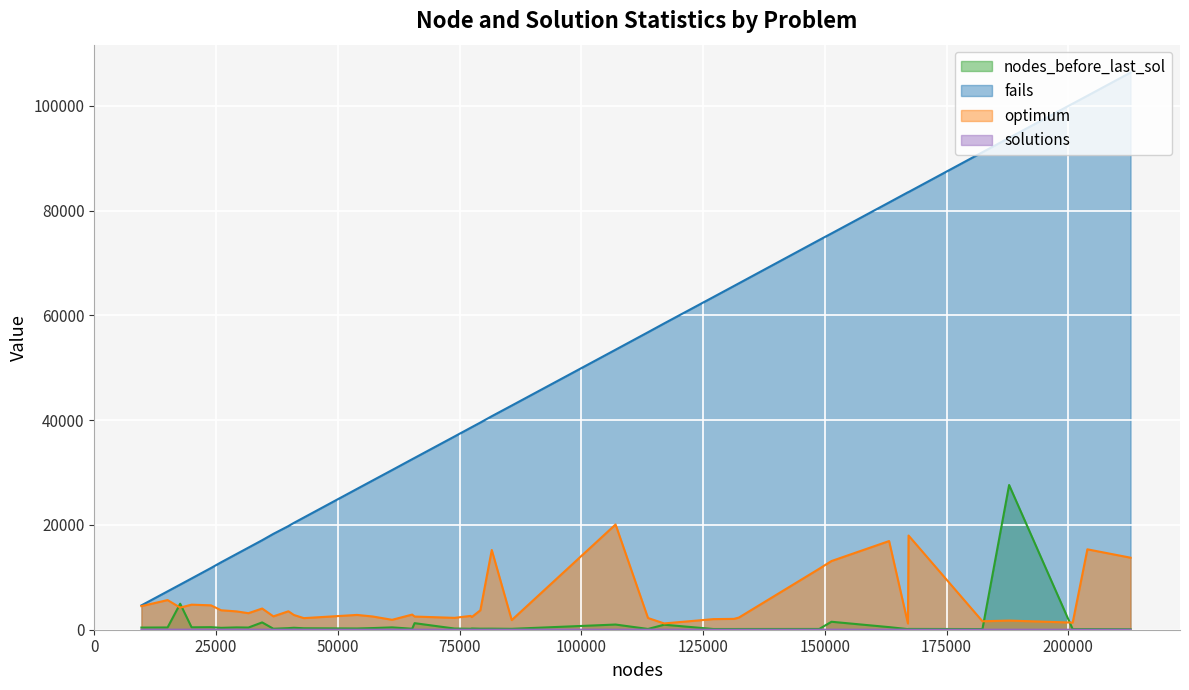

The value of optimum at la01.fjs is 2495. True or false?

False